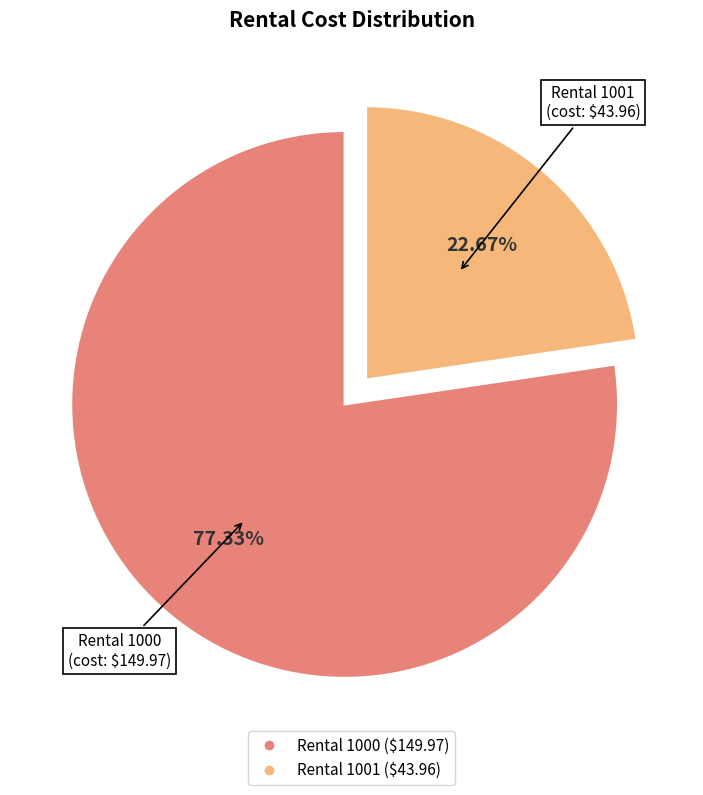

Count the number of slices in the pie.

2